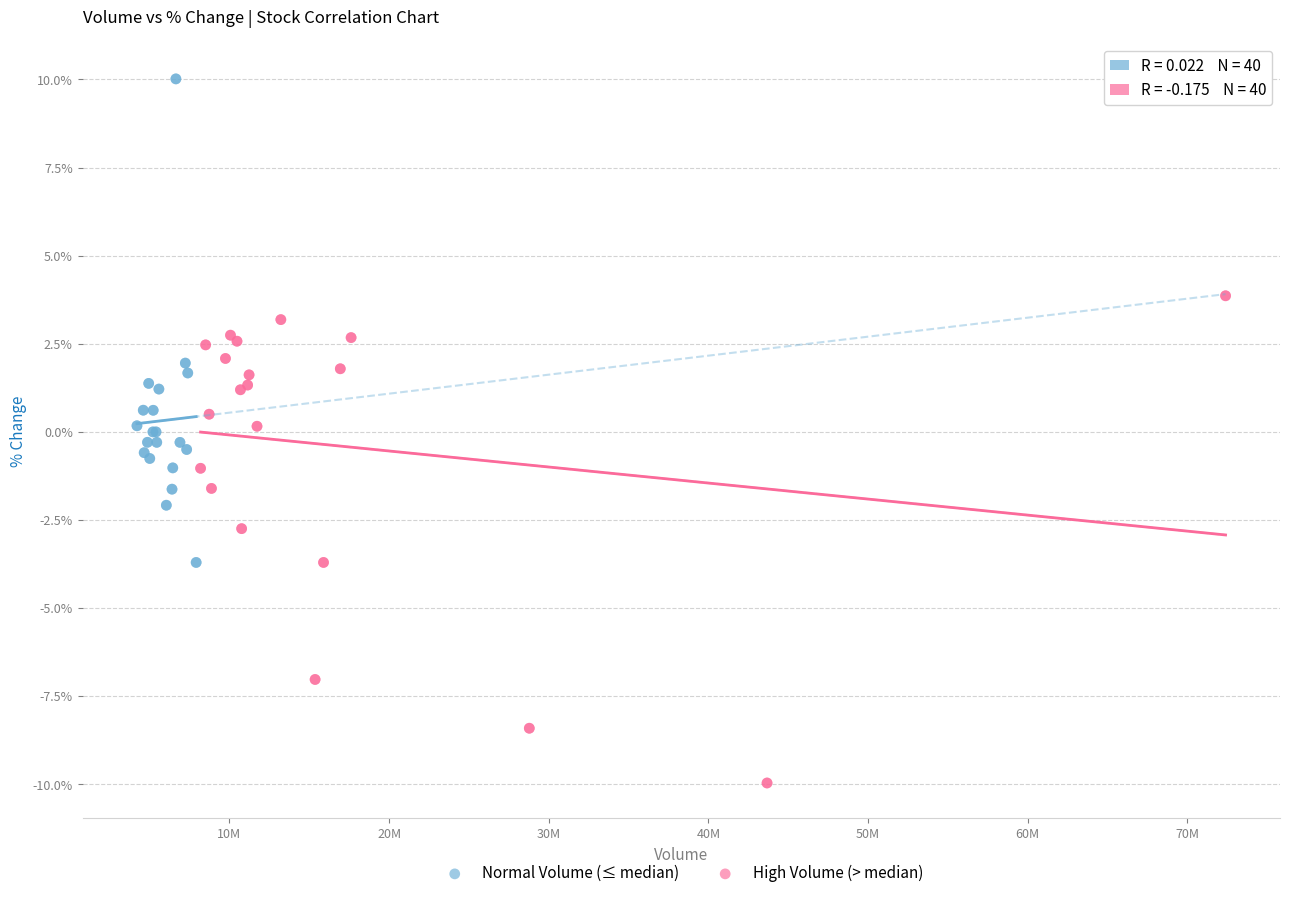

Which series contains the highest Y value?

Normal Volume (≤ median)